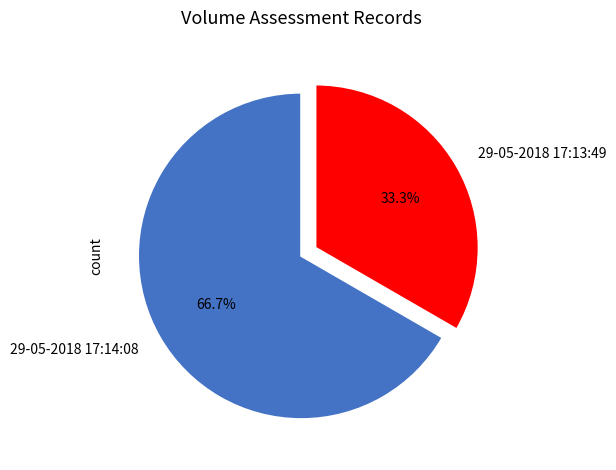

Rank the categories by value from highest to lowest.

29-05-2018 17:14:08, 29-05-2018 17:13:49